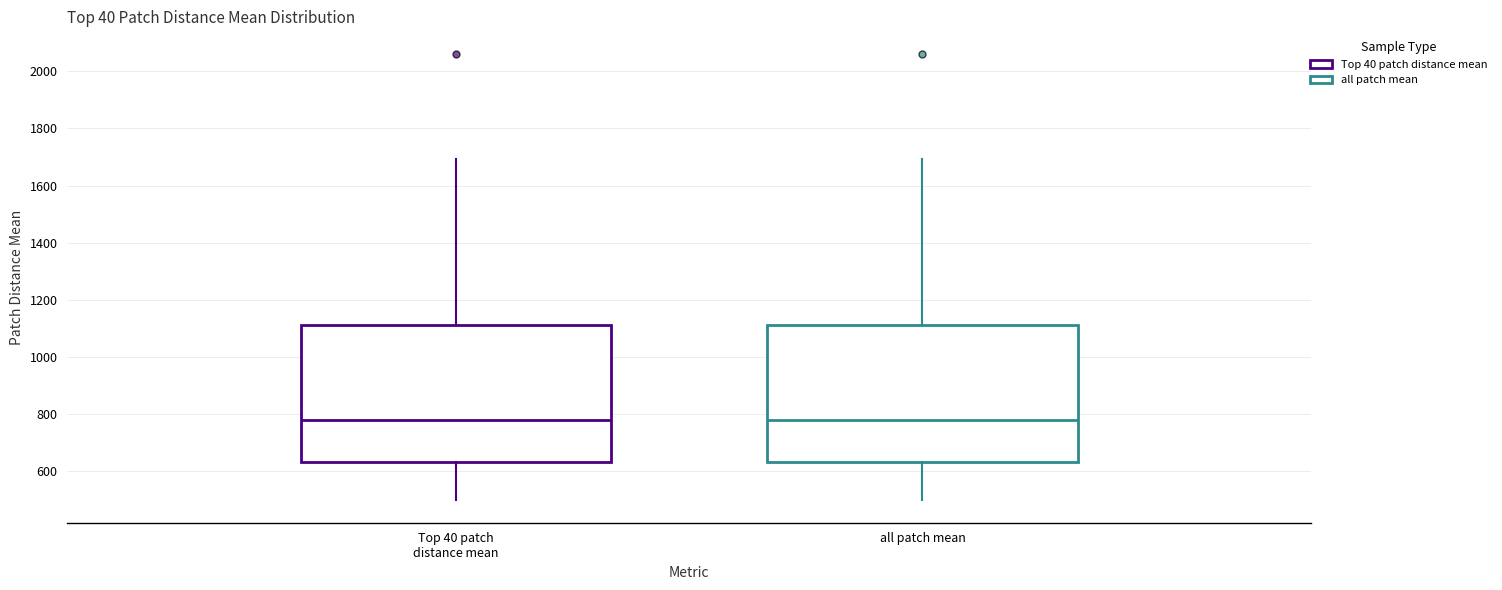

Where does the median line of the box for all patch mean sit on the y-axis? The values are not printed on the chart, so give them approximately, as read against the axis.

780